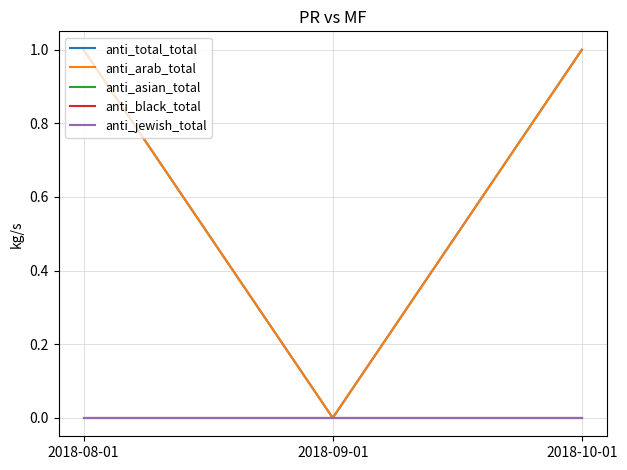

Does the chart have visible grid lines?

Yes